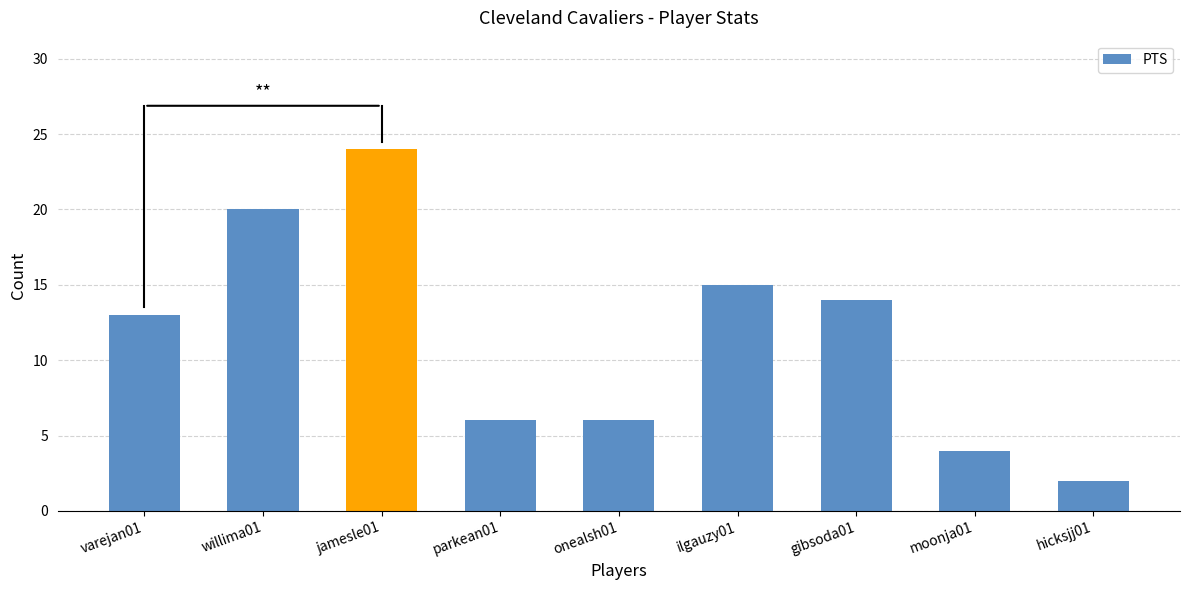

The value at parkean01 is 2. True or false?

False